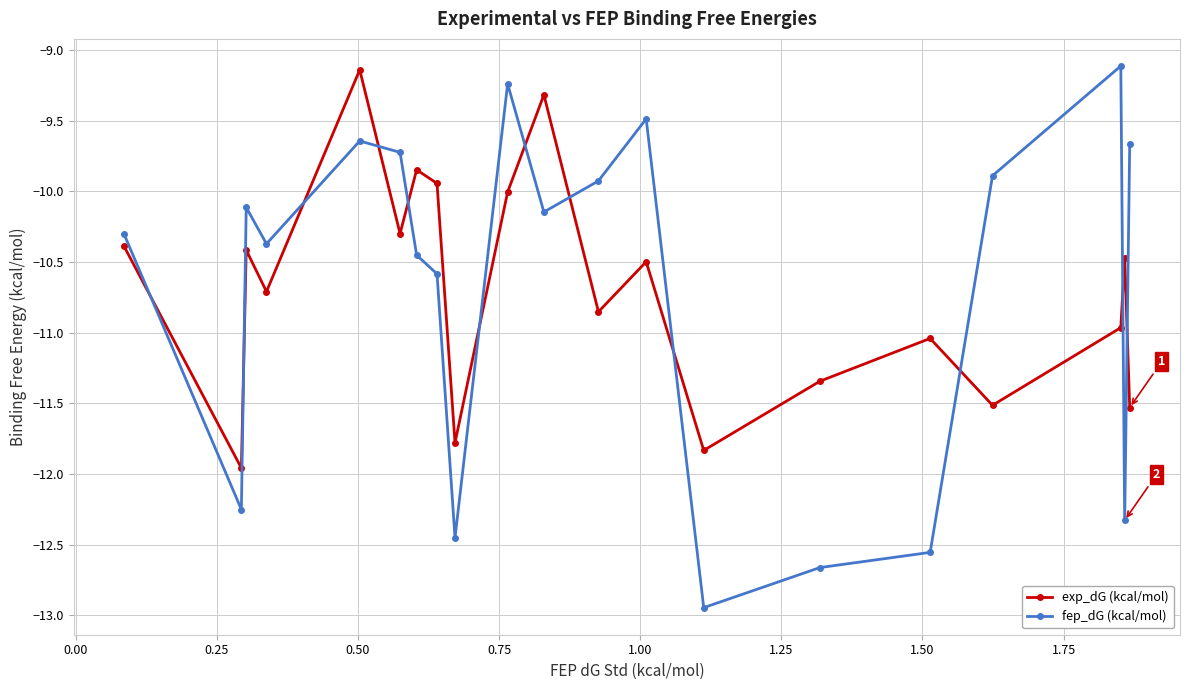

How many interior local peaks does the exp_dG (kcal/mol) series have?

7